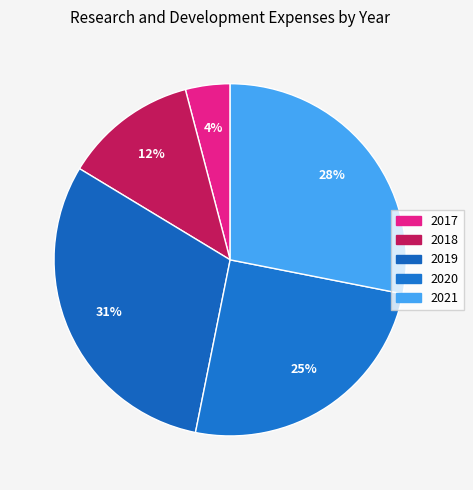

Count the number of slices in the pie.

5